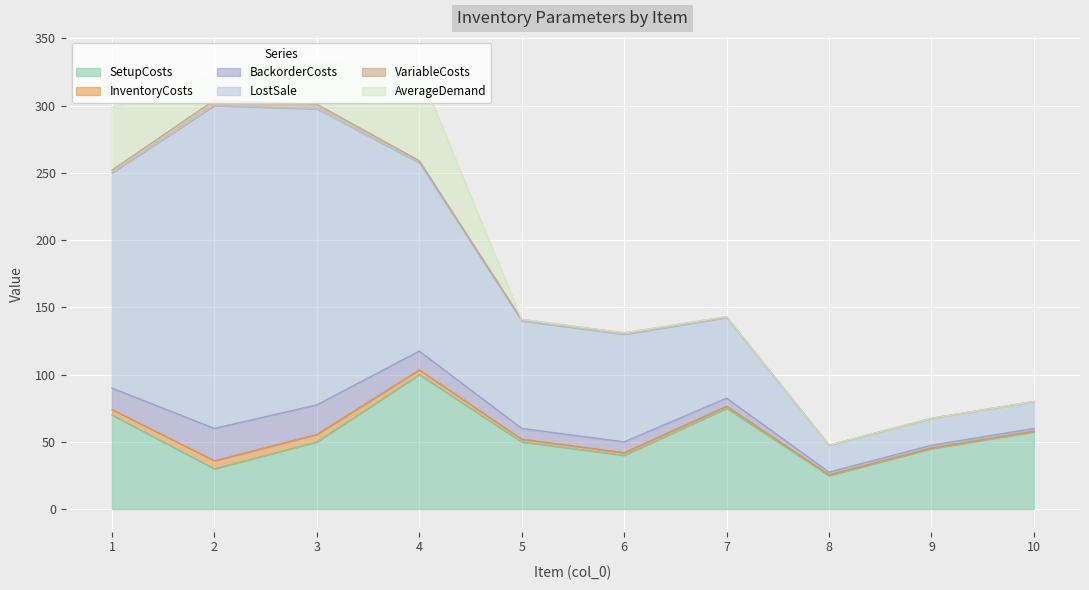

Reading left to right, extract all data points from this chart.

SetupCosts: 70.0	30.0	50.0	100.0	50.0	40.0	75.0	25.0	45.0	57.5
InventoryCosts: 4.0	6.0	5.5	3.5	2.0	2.0	1.5	0.5	0.5	0.5
BackorderCosts: 16.0	24.0	22.0	14.0	8.0	8.0	6.0	2.0	2.0	2.0
LostSale: 160.0	240.0	220.0	140.0	80.0	80.0	60.0	20.0	20.0	20.0
VariableCosts: 2.0	4.0	3.5	1.5	1.0	1.0	0.5	0.0	0.0	0.0
AverageDemand: 46.7	20.0	33.3	66.7	0.0	0.0	0.0	0.0	0.0	0.0